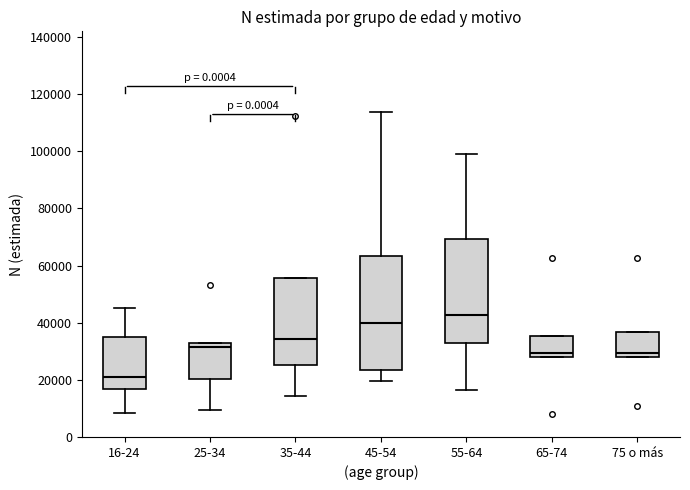

Which box's median line is the lowest?

16-24